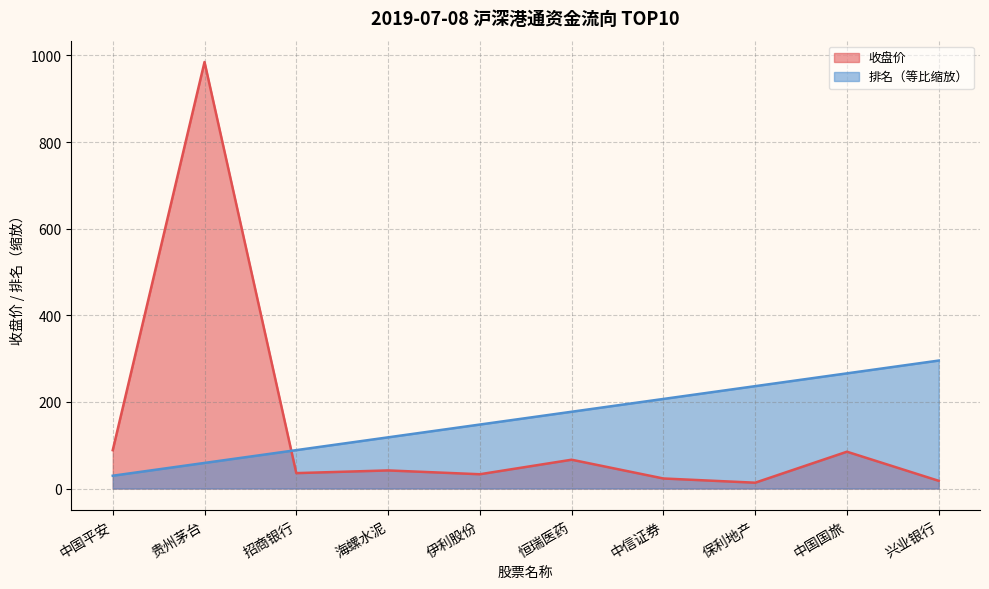

Where is 排名 nearest to the value 162?

伊利股份